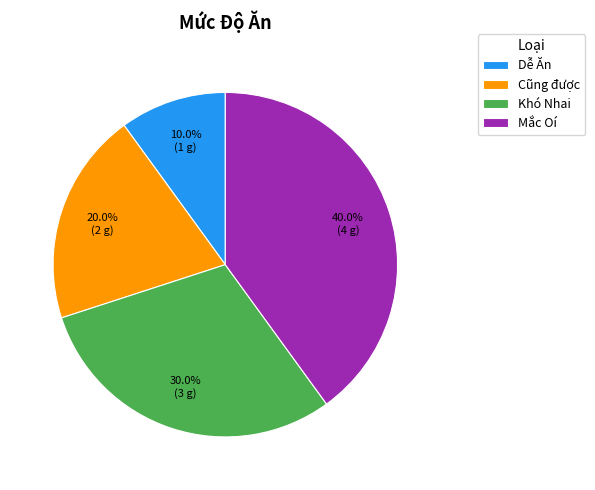

Is the sum of Mắc Oí and Cũng được greater than half?

Yes